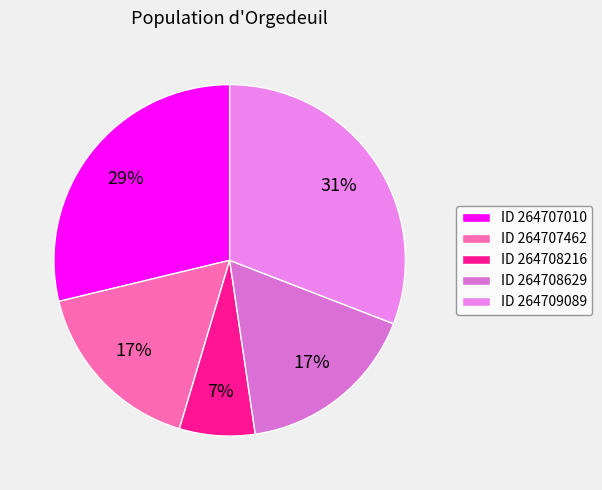

How many slices are in this pie chart?

5